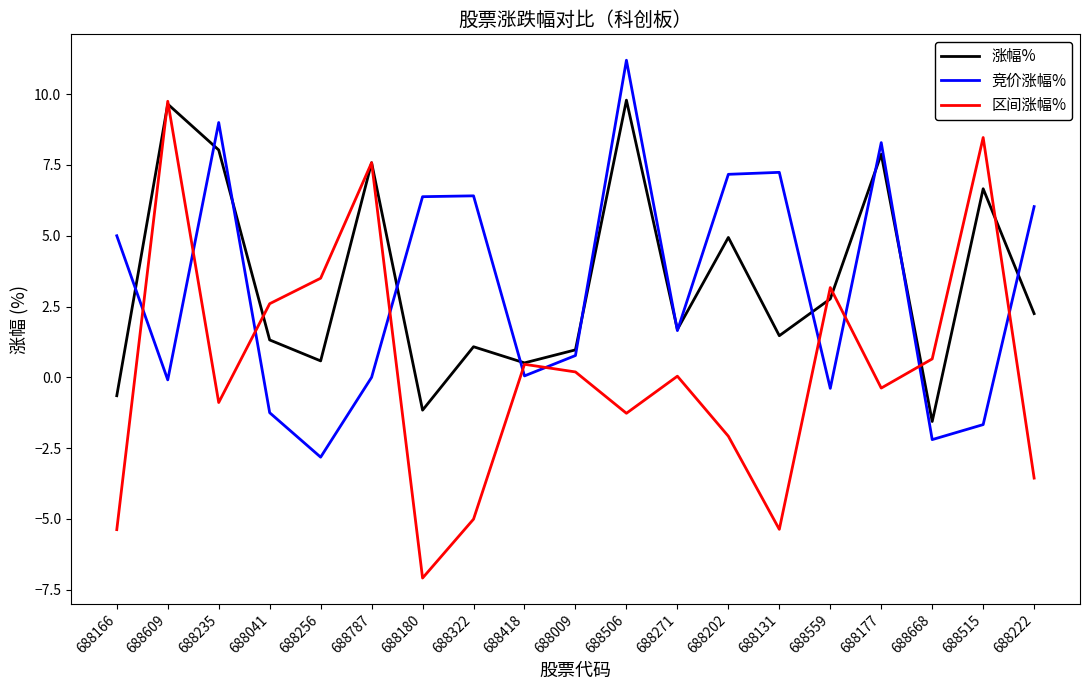

Is the value of 竞价涨幅% at 688166 greater than the value of 区间涨幅% at 688559?

Yes